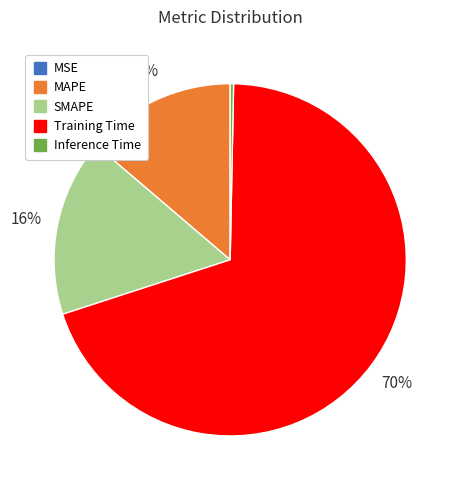

Is there any slice that represents more than half of the pie?

Yes